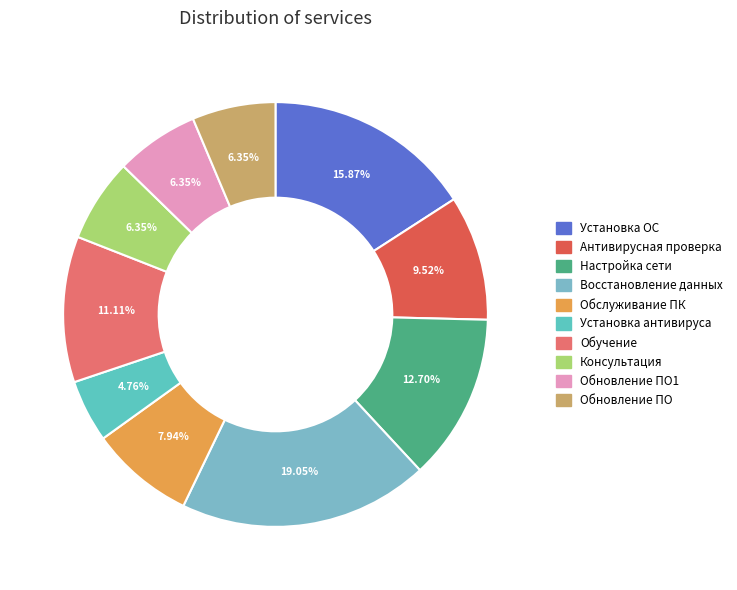

Count the number of slices in the pie.

10